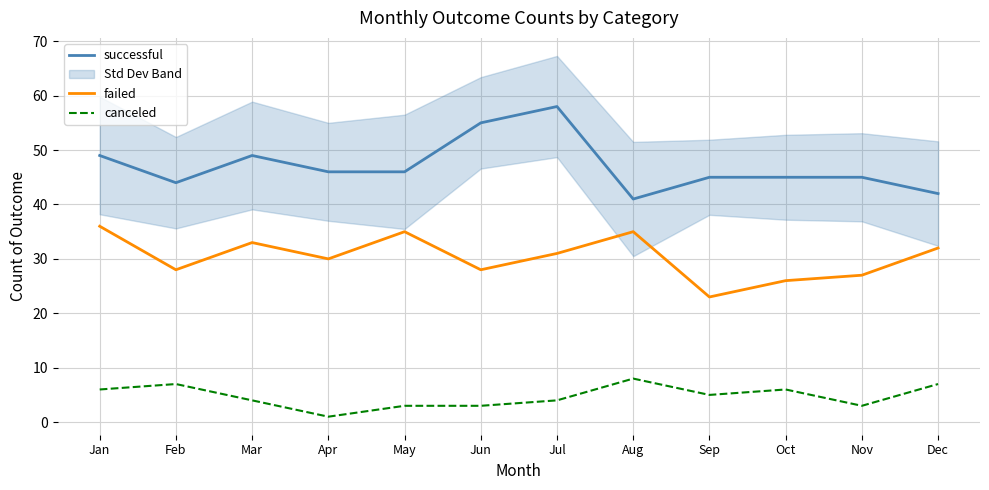

True or false: failed and canceled cross at least once.

False